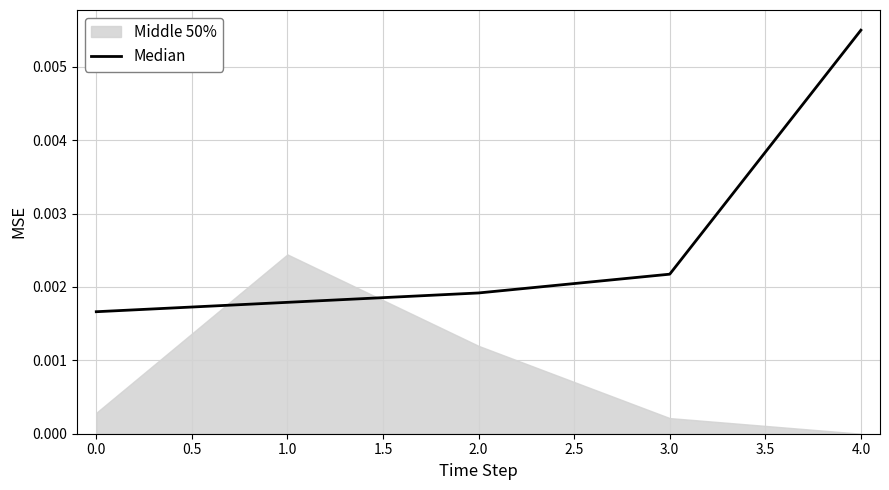

Which category has the highest value in the Median series?

4.0